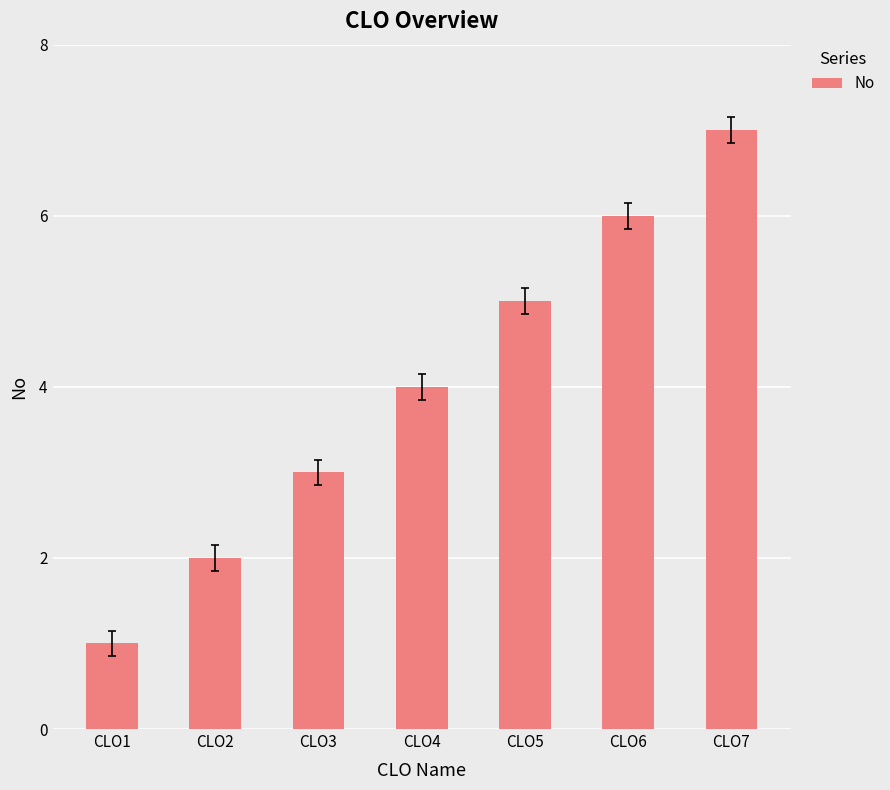

Reading left to right, what are all the values shown in this chart?

1	2	3	4	5	6	7